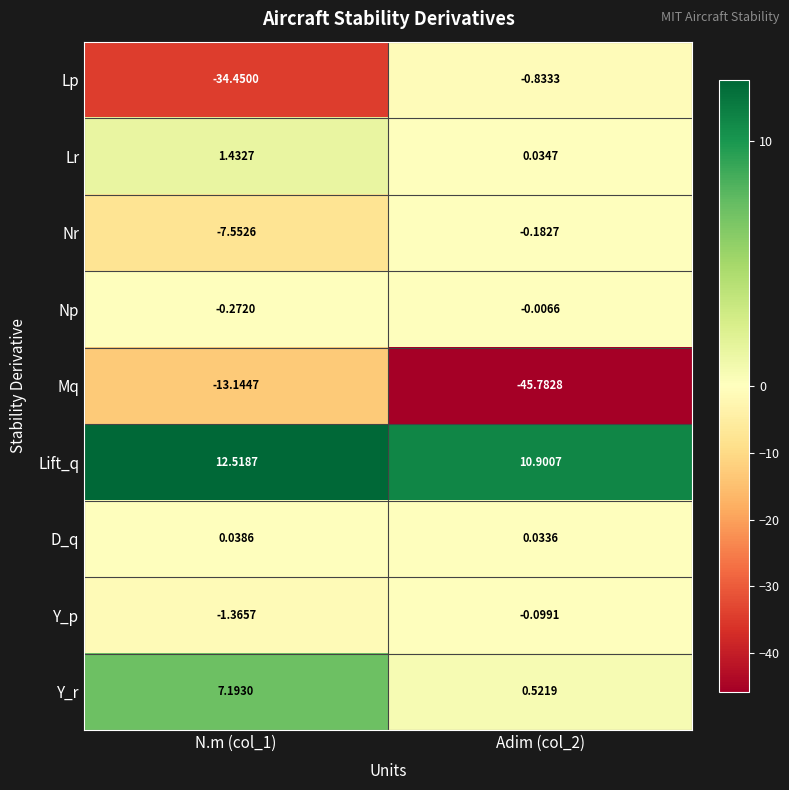

At how many categories does at least one series exceed 0?

2